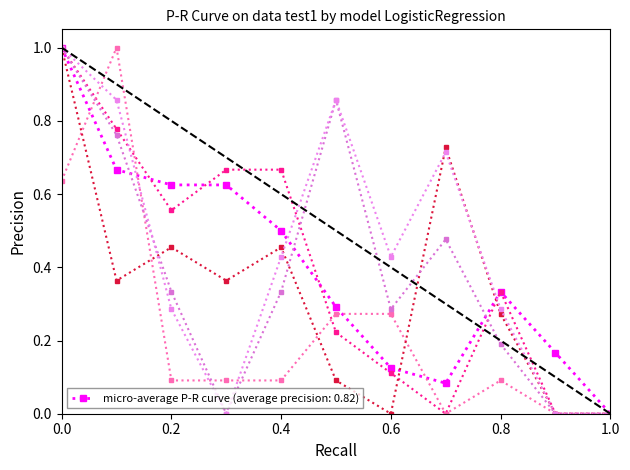

Count the number of data series in this chart.

6